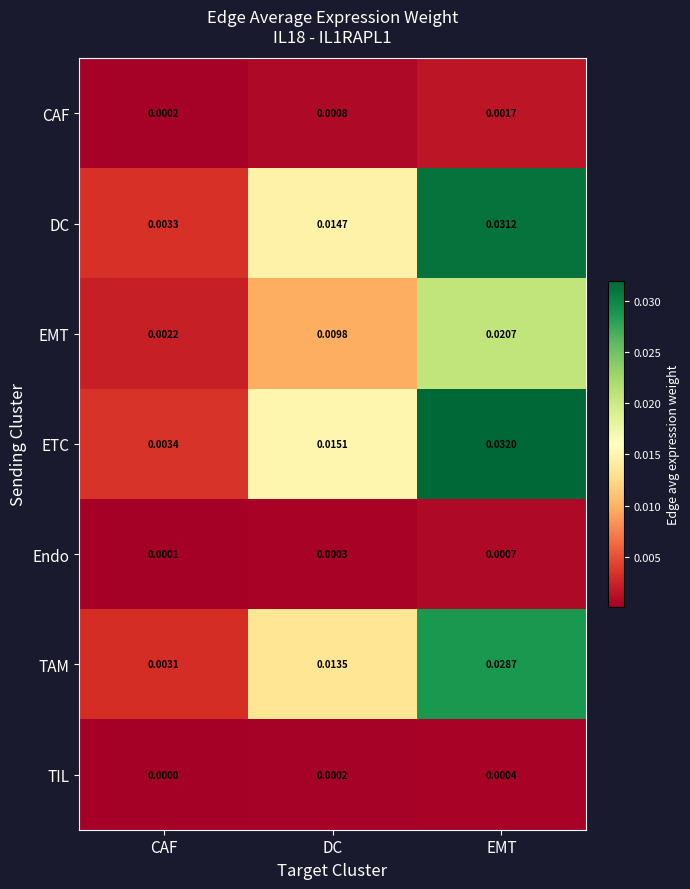

Which series has the largest total across all categories?

ETC